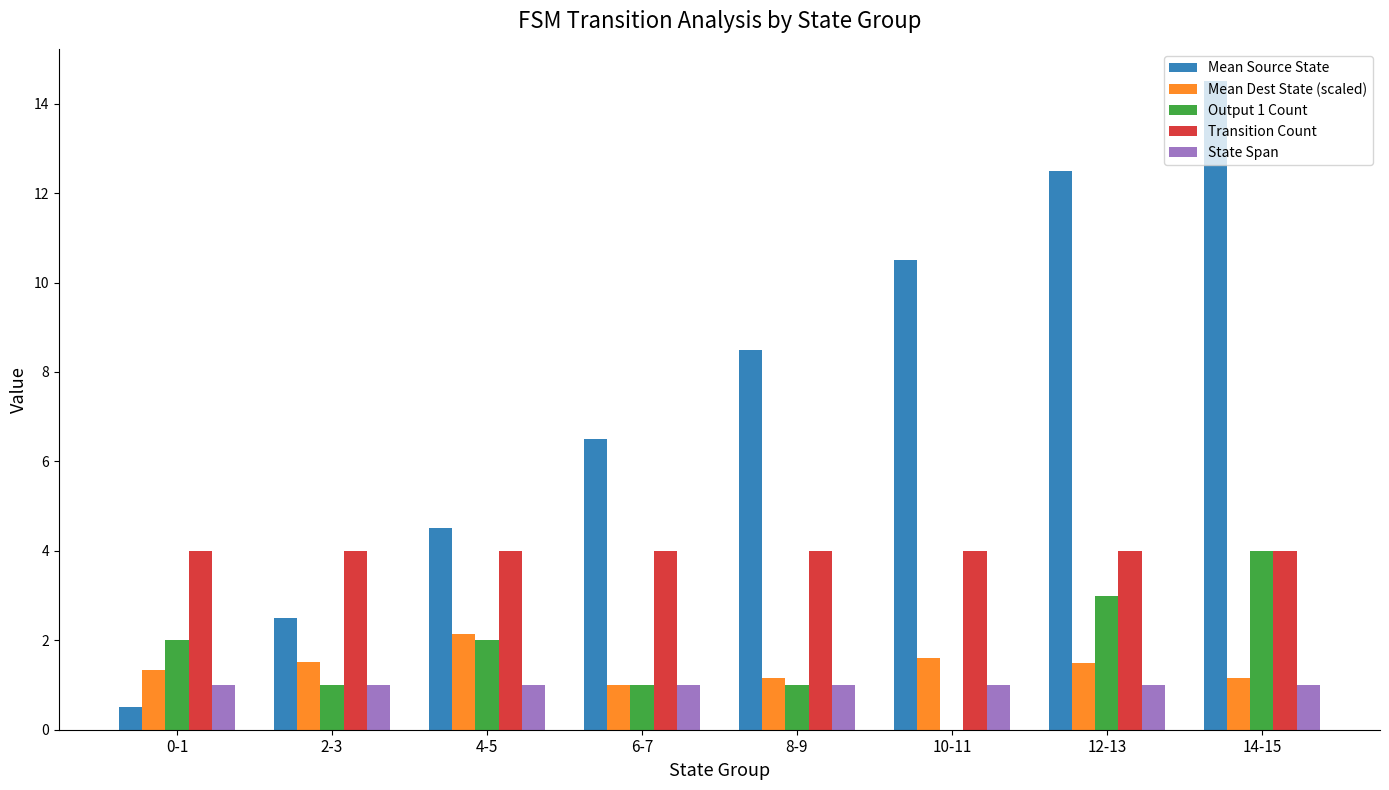

How many values in the Mean Dest State (scaled) series exceed 1?

7